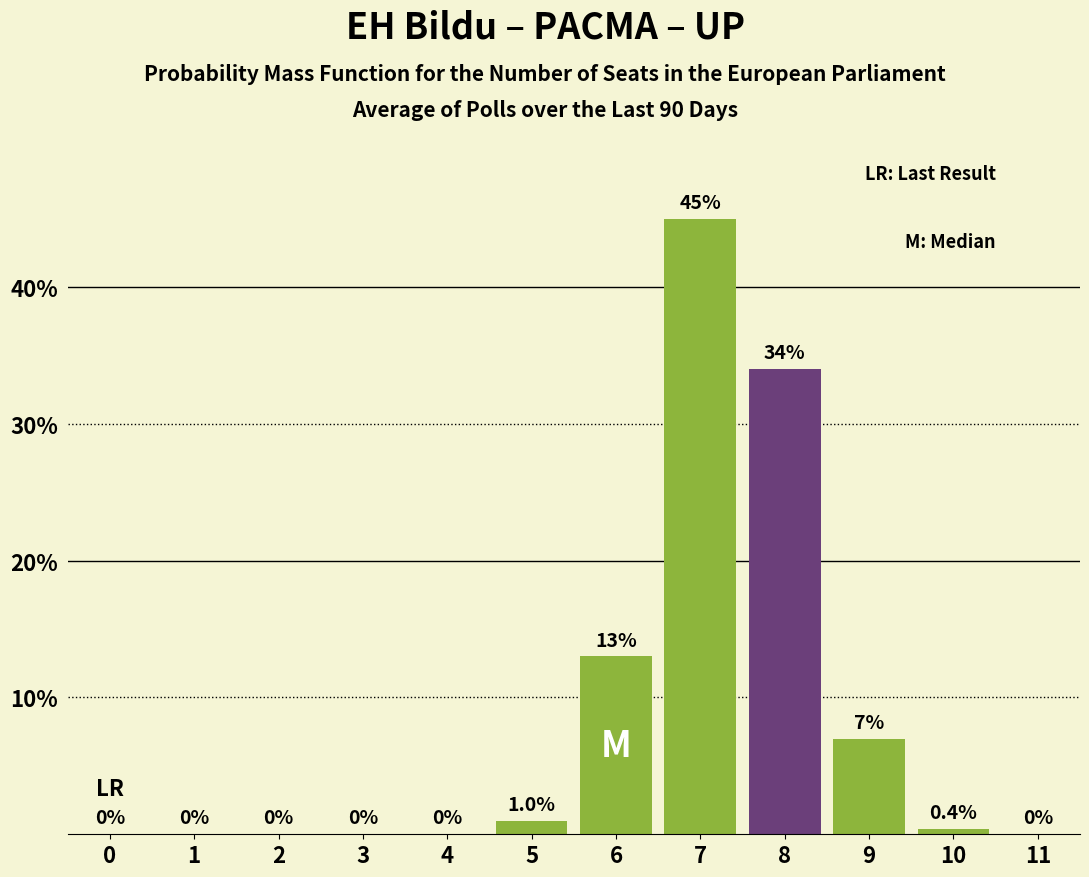

Reading right to left, extract all data points from this chart.

11=0.0	10=0.4	9=7.0	8=34.0	7=45.0	6=13.0	5=1.0	4=0.0	3=0.0	2=0.0	1=0.0	0=0.0